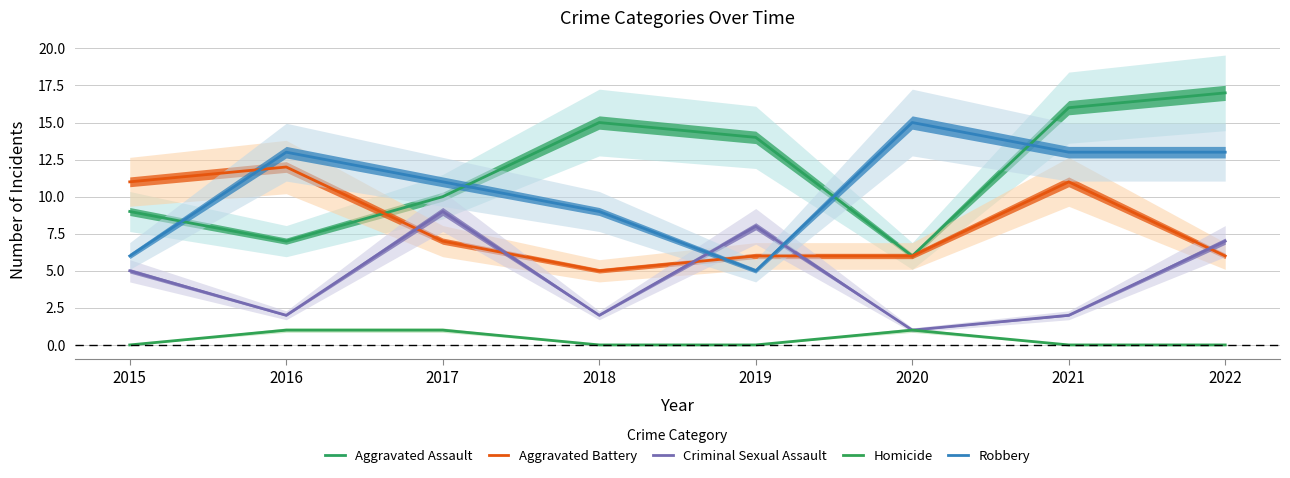

At which category does the chart reach its peak across all series?

2022